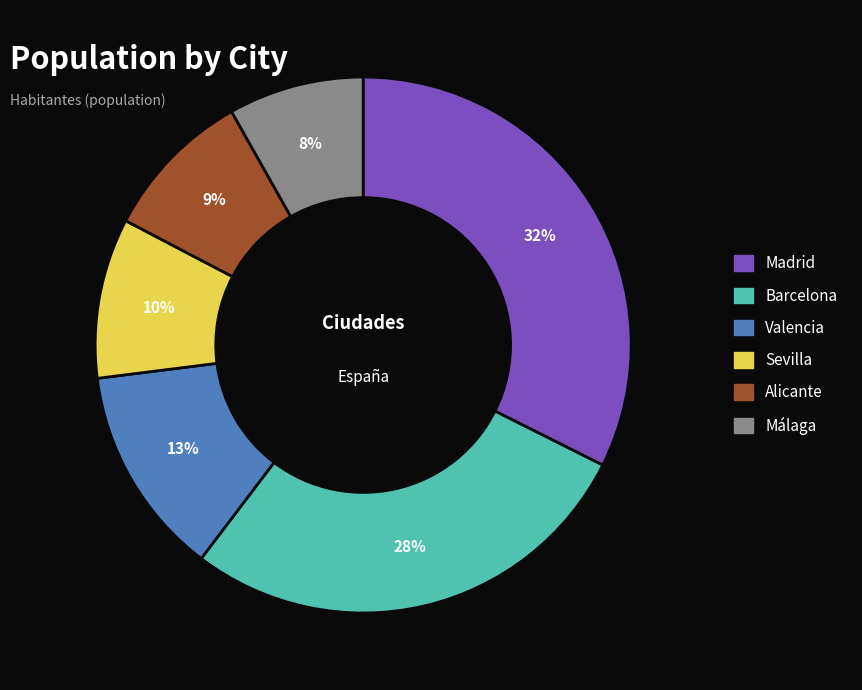

What is the ratio of the value at Valencia to the value at Alicante?

1.4